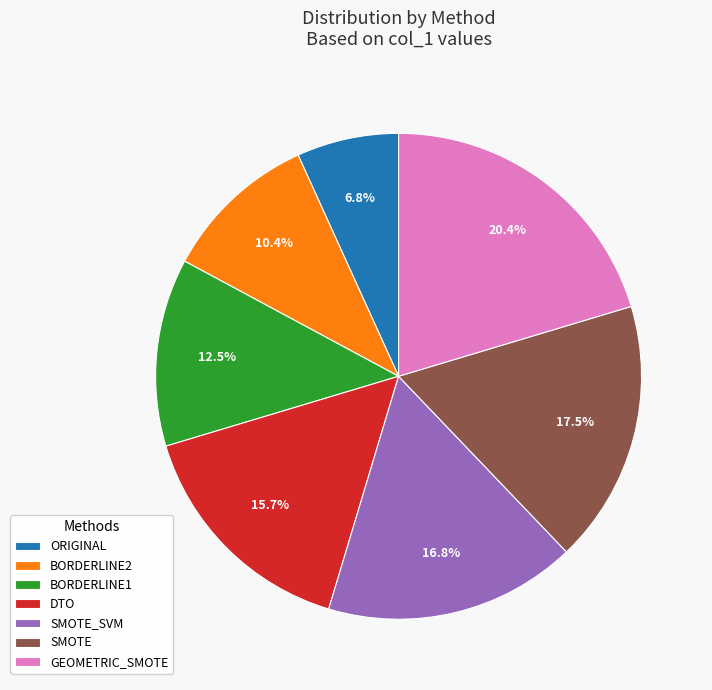

What percentage is the BORDERLINE2 slice, to the nearest percent?

10%